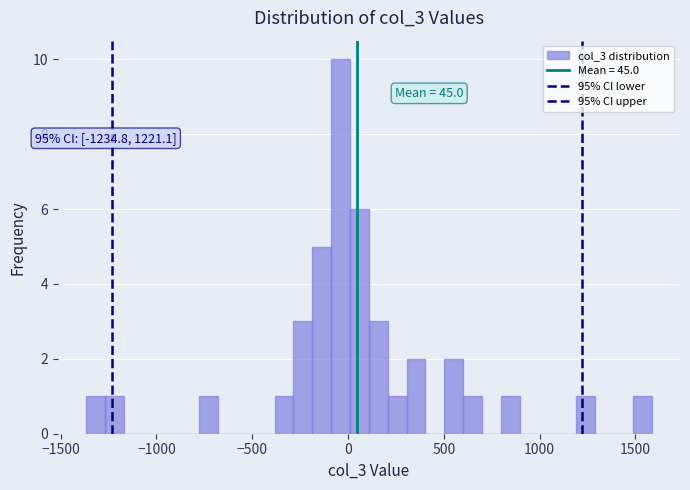

Read against the x-axis, roughly where is the centre of the tallest bar?

-50